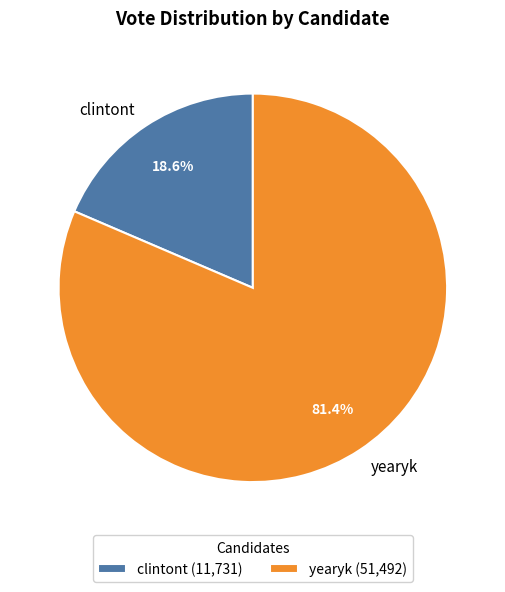

Which category has the biggest portion of the pie?

yearyk